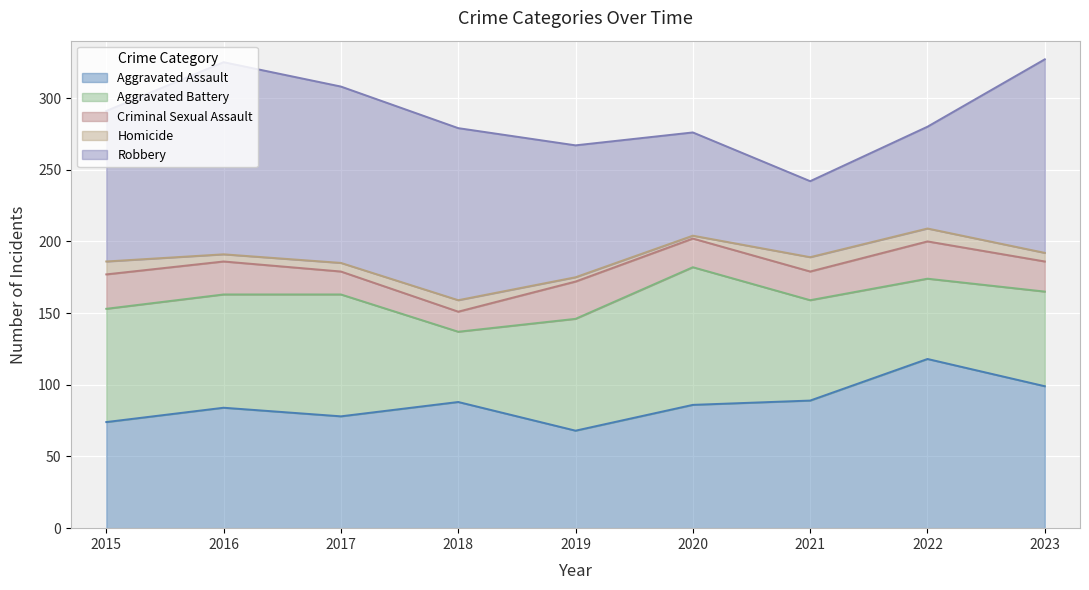

At which label does Aggravated Assault reach its peak?

2022